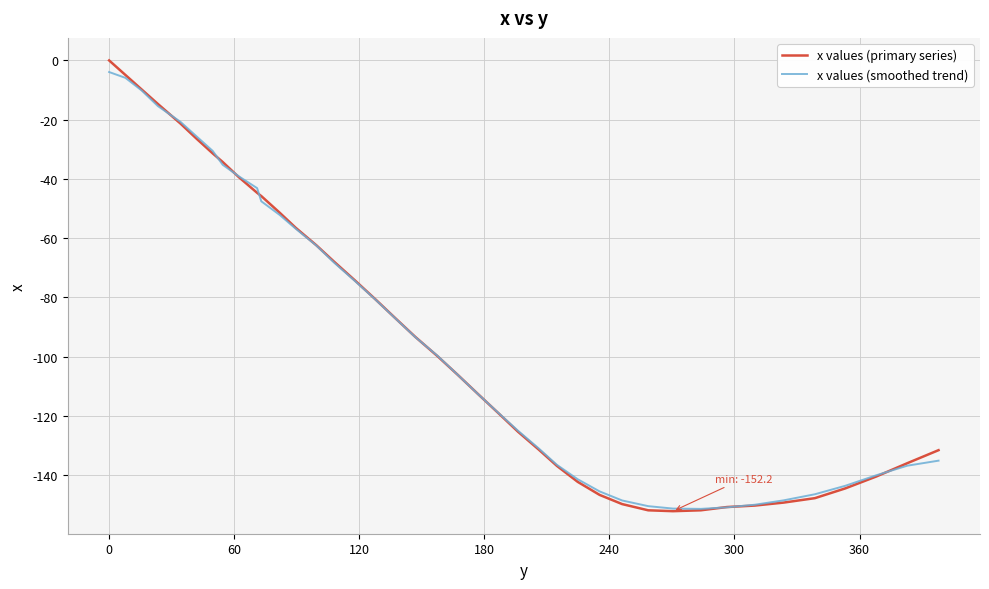

What is the minimum value for x values (smoothed trend)?

-151.4